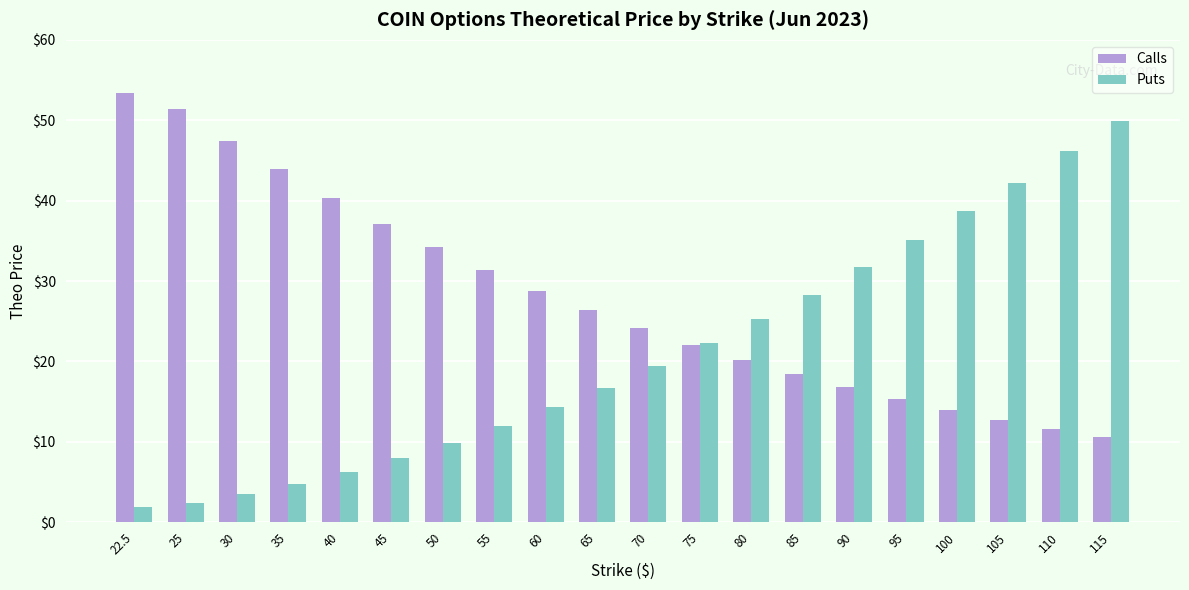

How many bars are there in each group?

2